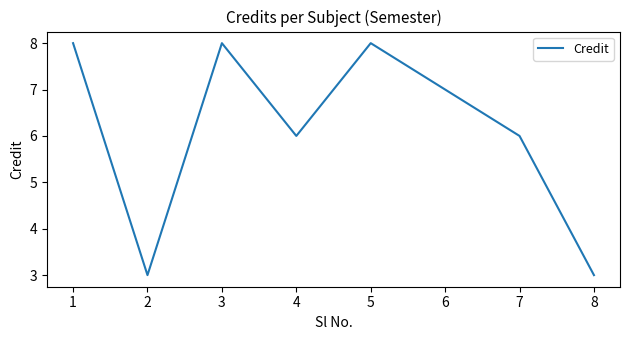

Count the values in the range 6 to 8.

6